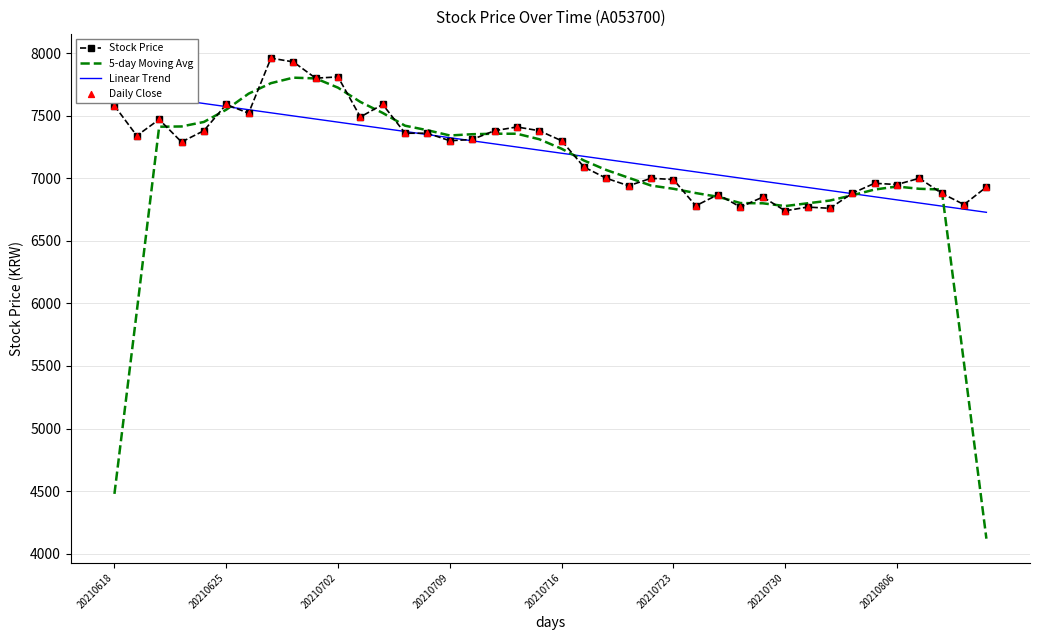

What are all the series names shown in the legend?

Stock Price, 5-day Moving Avg, Linear Trend, Daily Close